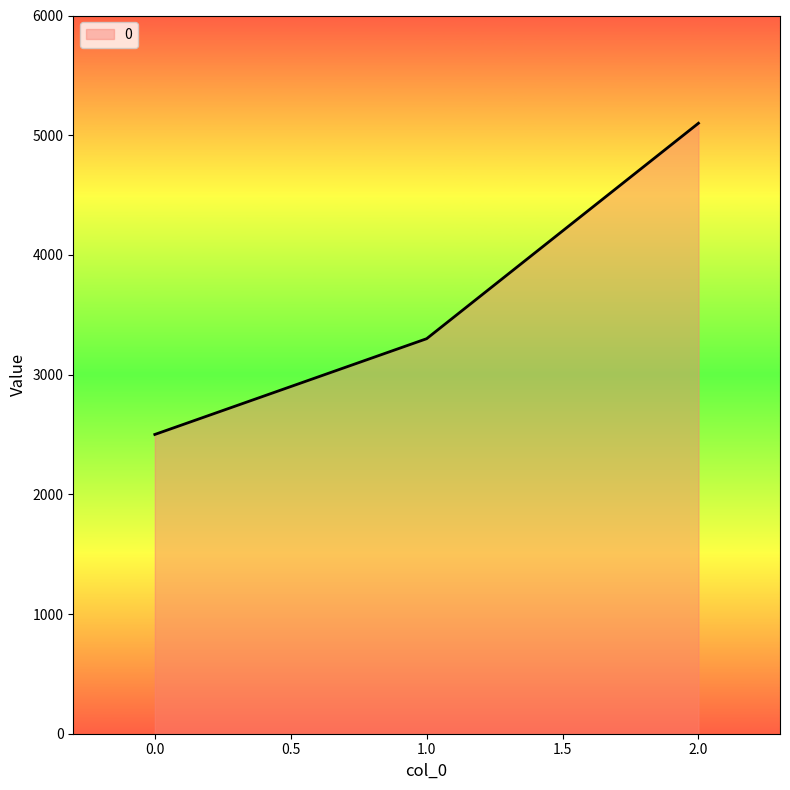

What value does the data have at 0.0, to the nearest 50?

2500